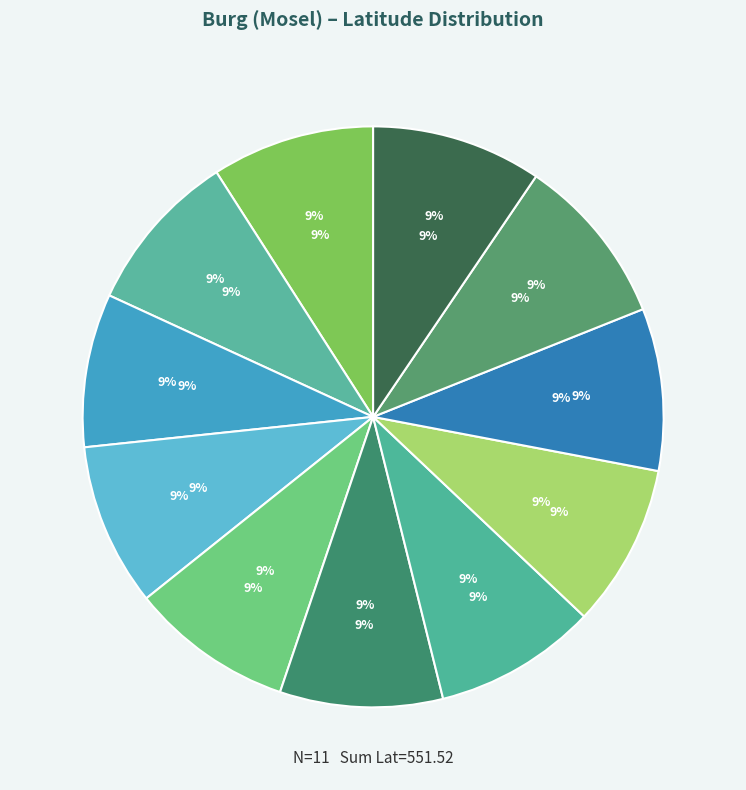

Which slice is the smallest?

Kirchstraße 7